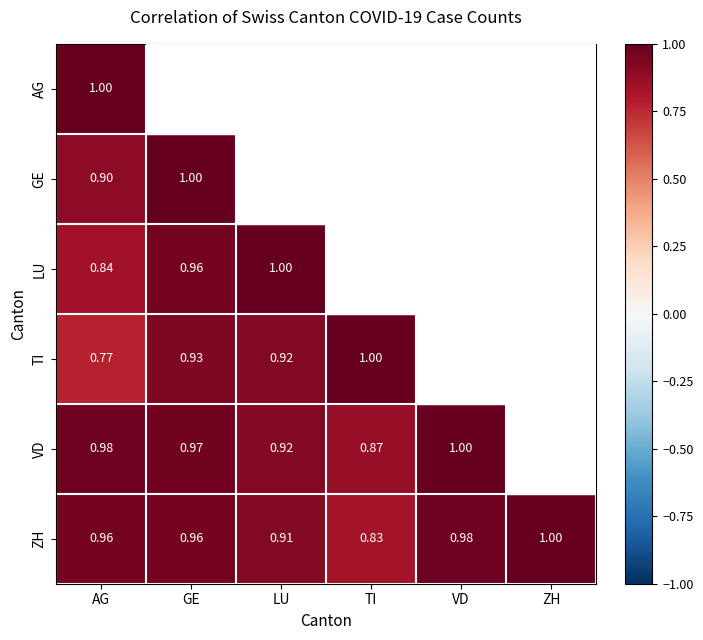

How many distinct data groups are displayed?

6